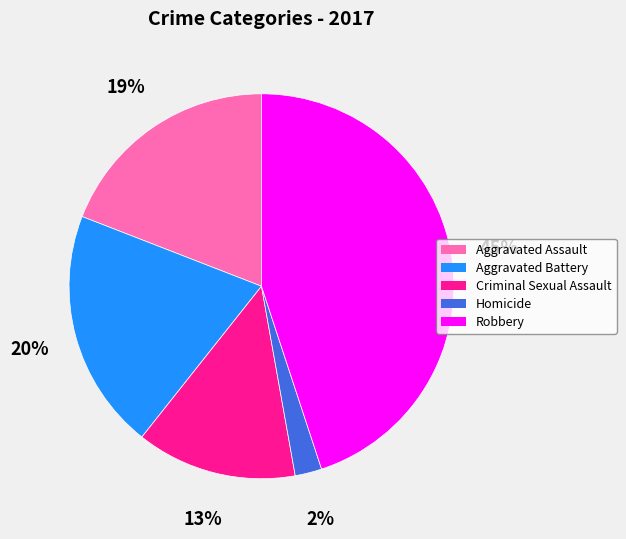

Combined, do Aggravated Battery and Aggravated Assault account for over 50%?

No